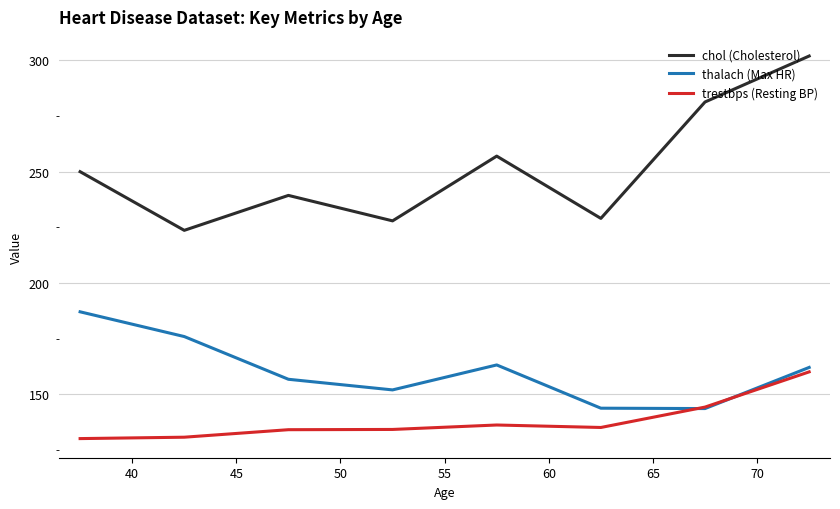

In thalach (Max HR), how many points are lower than both neighbors (excluding endpoints)?

2